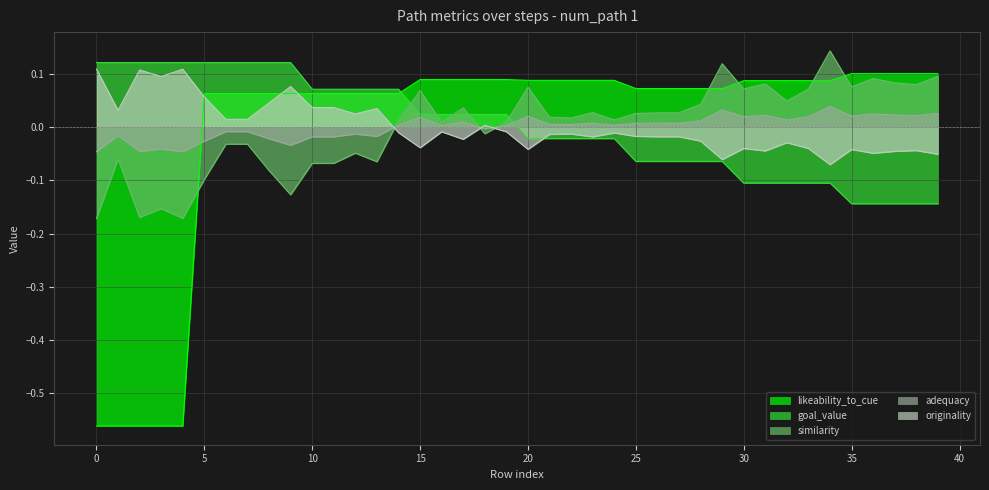

The goal_value series shows -0.1 at 28. True or false?

False